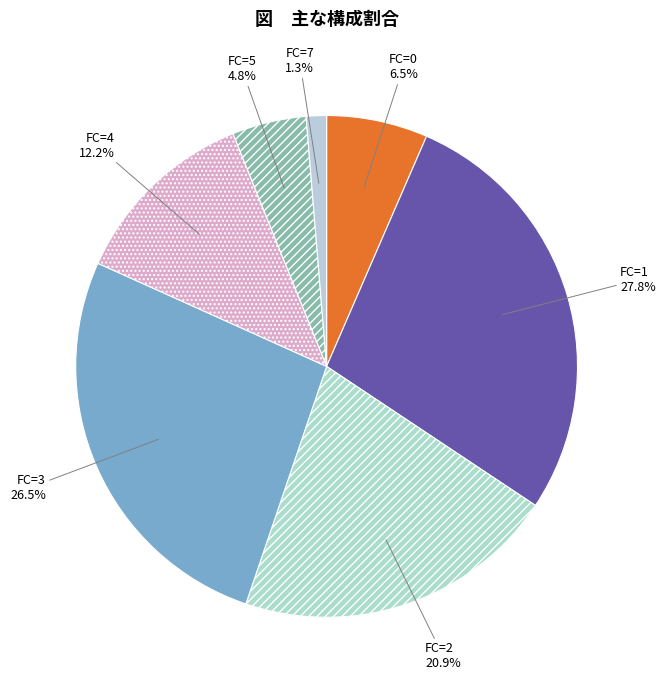

Does any single category account for the majority?

No